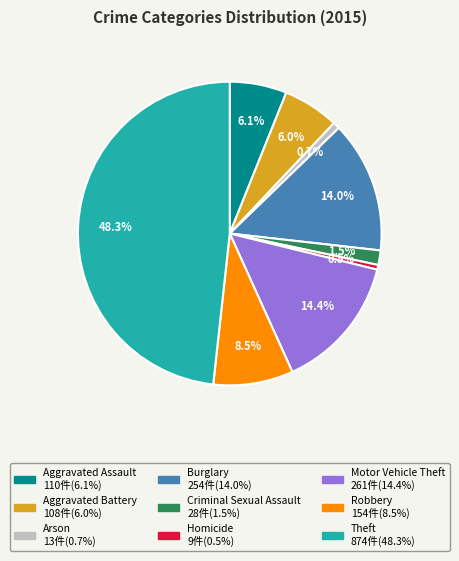

To the nearest percent, what portion does Motor Vehicle Theft represent?

14%